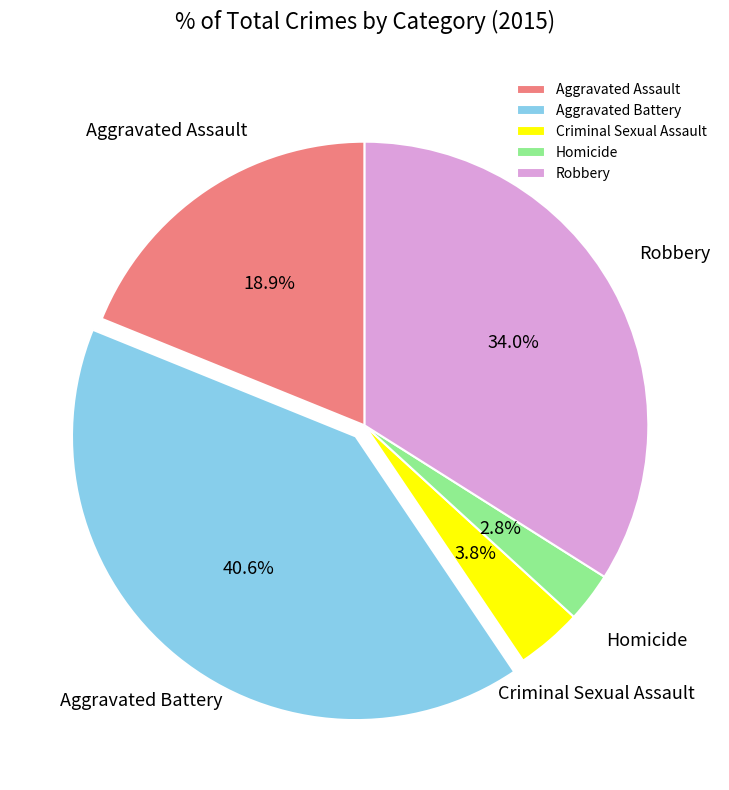

Count the number of slices in the pie.

5